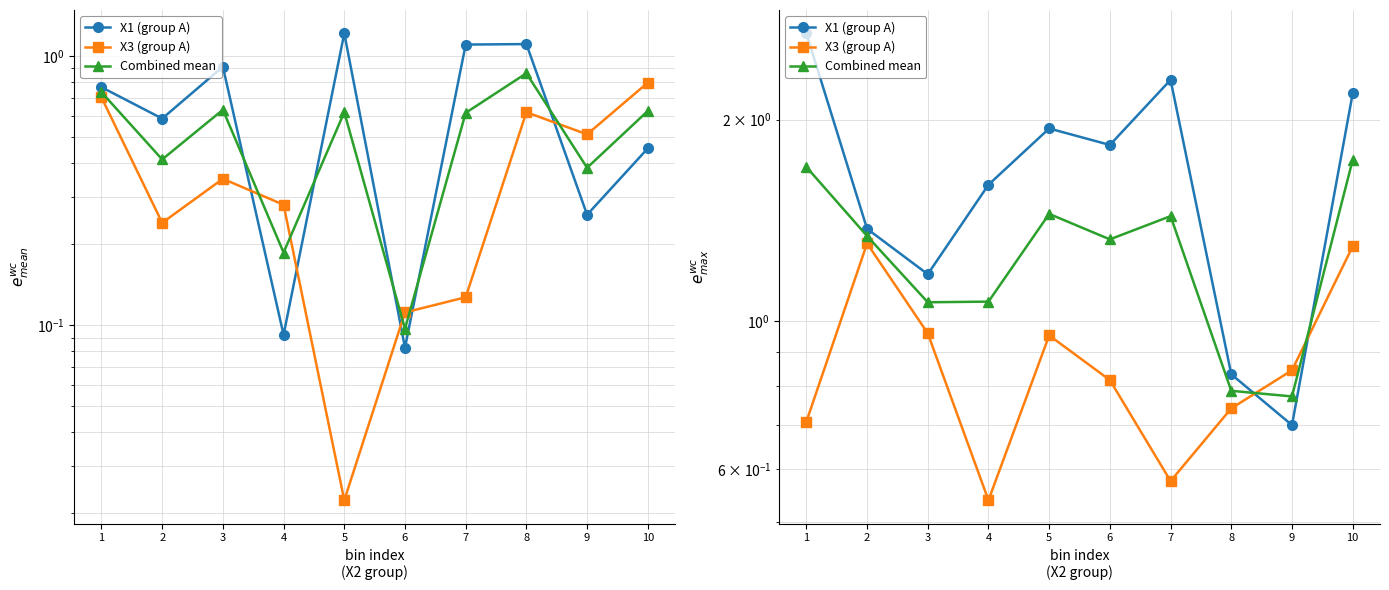

What are all the series names shown in the legend?

X1 (group A), X3 (group A), Combined mean